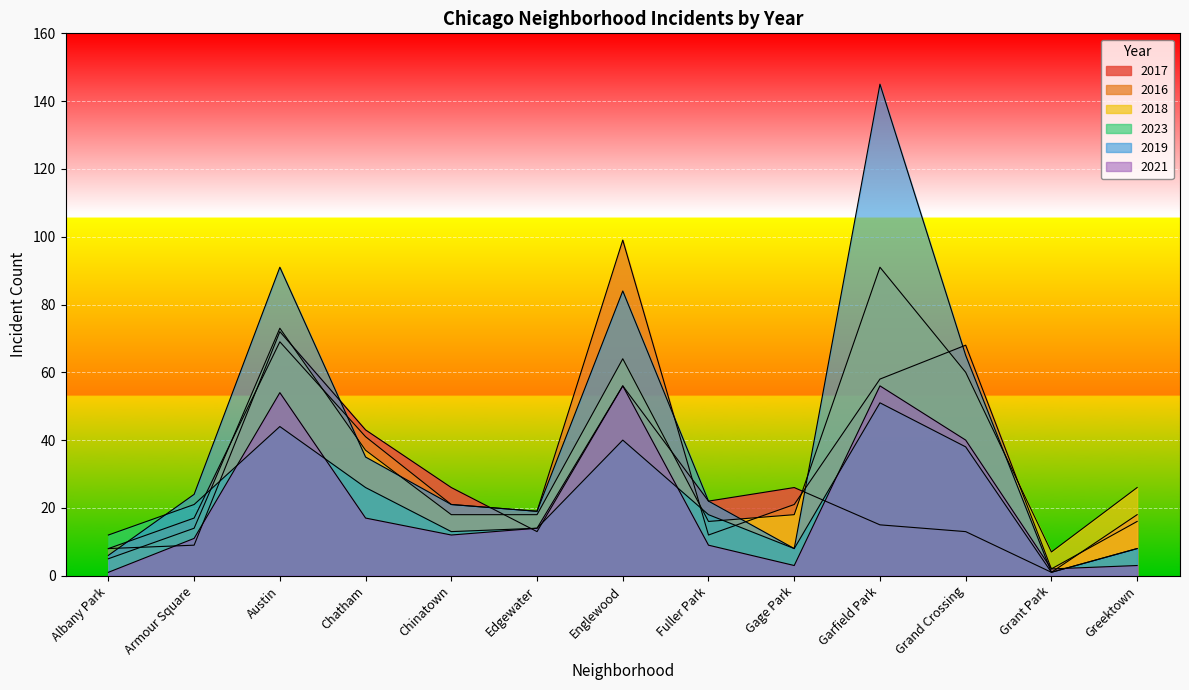

At which category does the chart reach its peak across all series?

Garfield Park